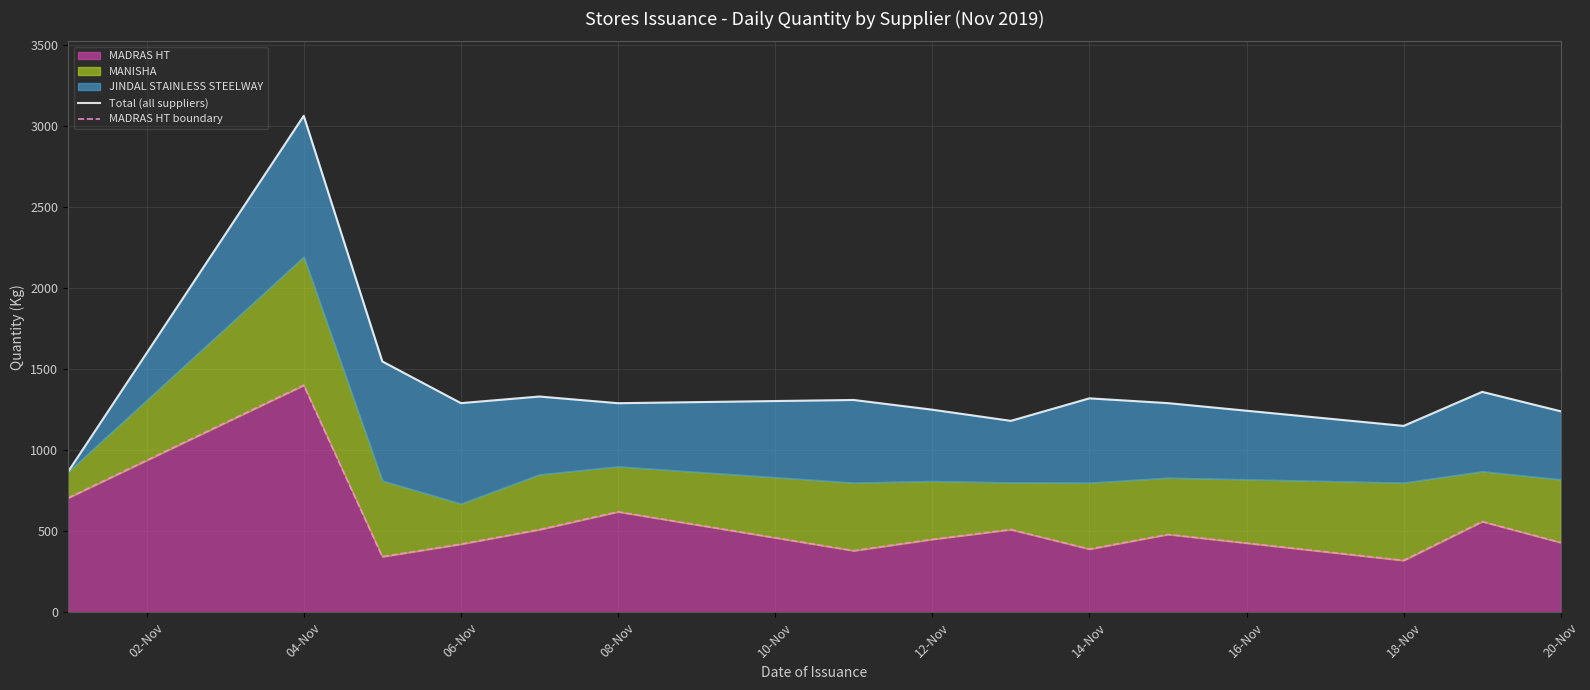

What is the maximum value shown in the chart?

3063.1